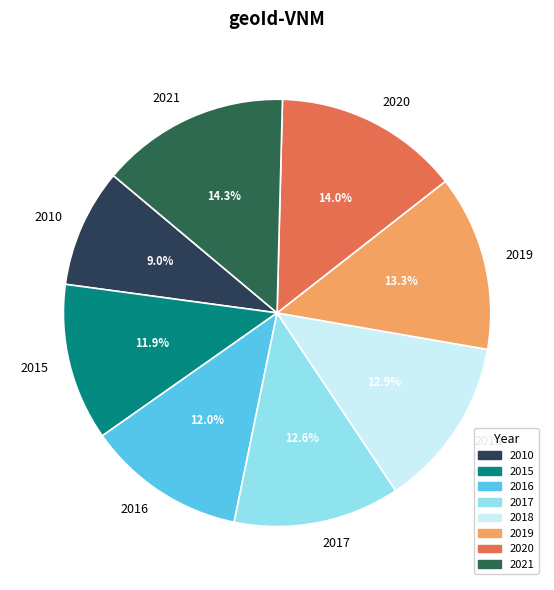

What percentage is the 2019 slice, to the nearest percent?

13%